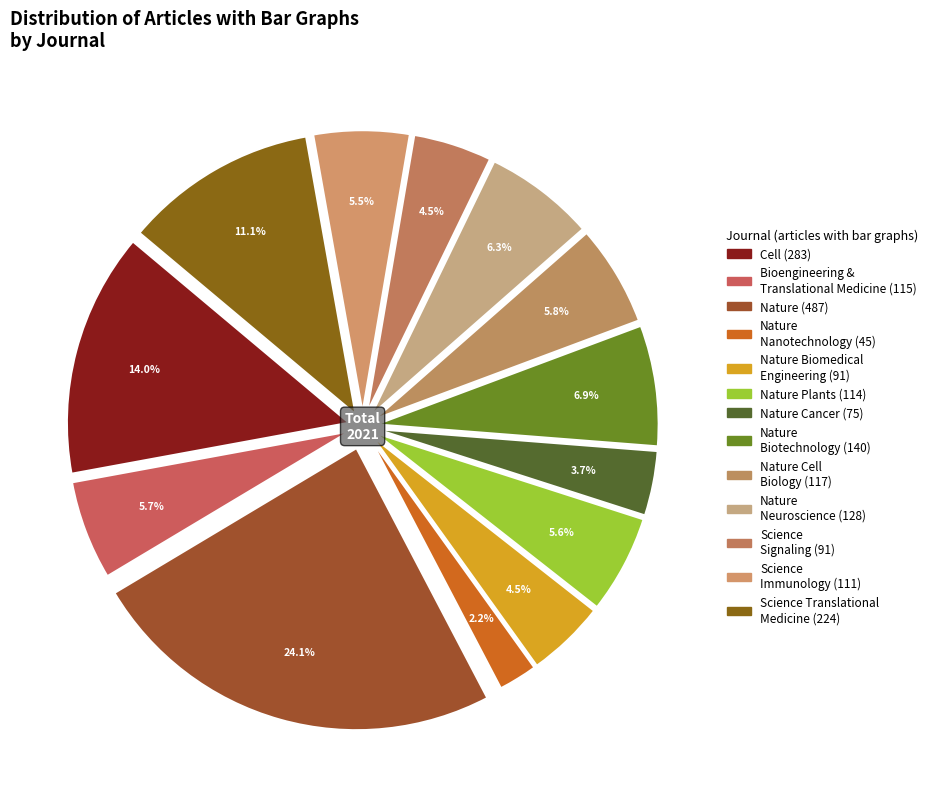

Which slice is the largest?

Nature